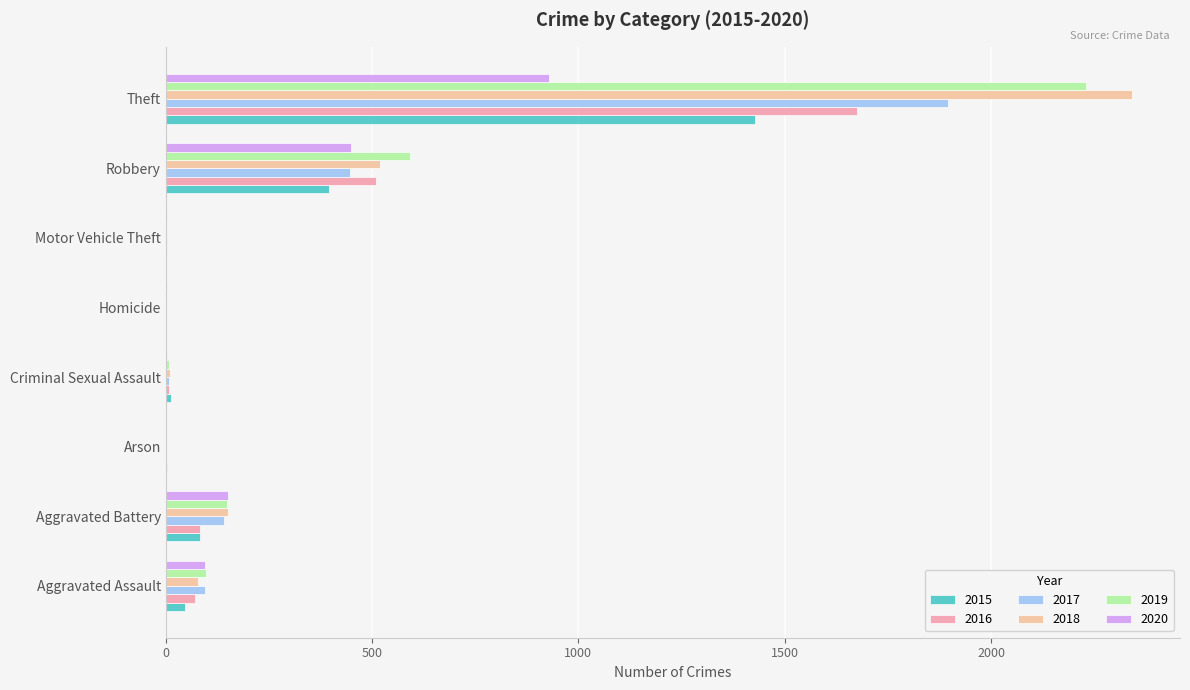

How many data points does each series have?

8